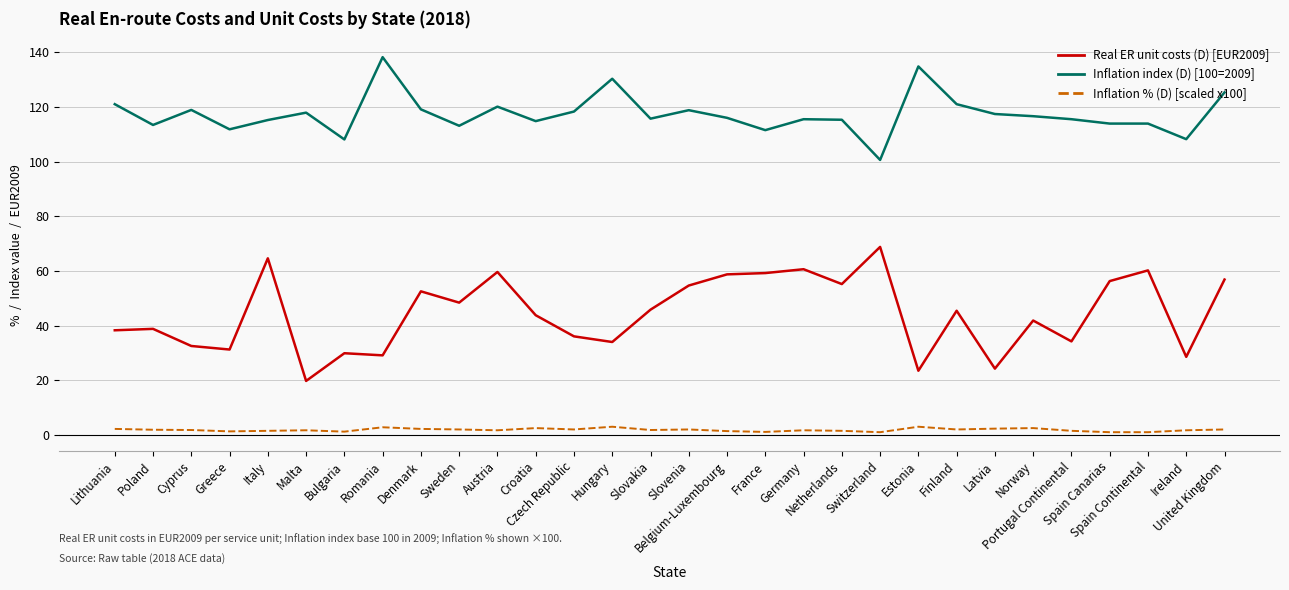

Rank the series by their maximum value, from highest to lowest.

Inflation index (D) [100=2009], Real ER unit costs (D) [EUR2009], Inflation % (D) [scaled x100]